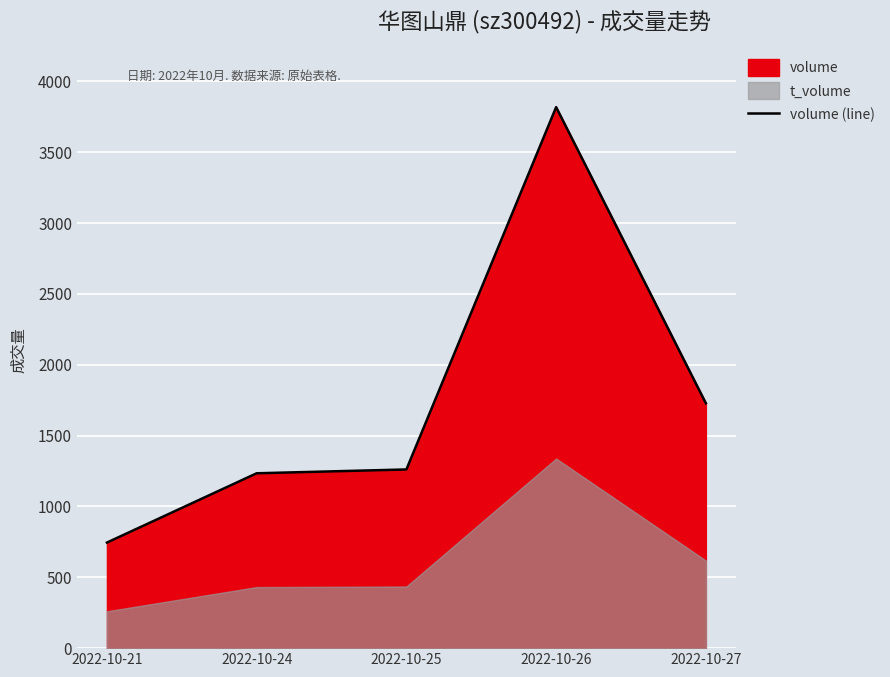

Reading left to right, transcribe all the data shown in this chart.

745	1234	1261	3818	1728